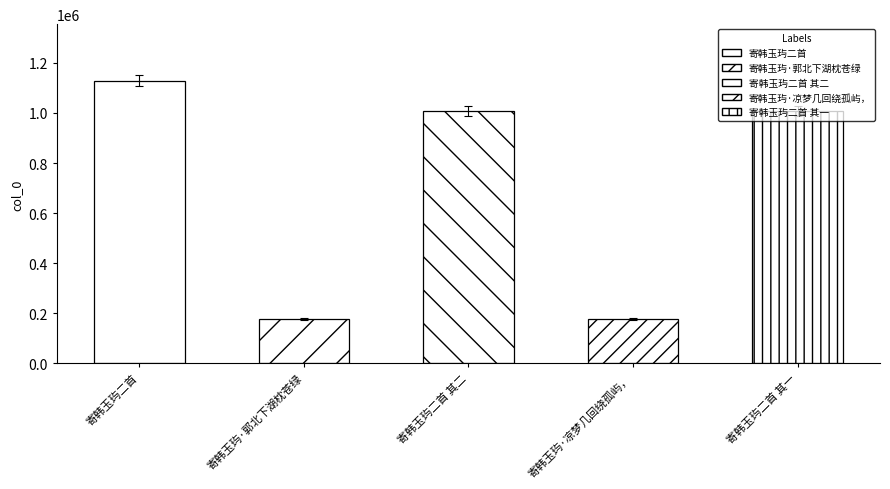

At which label is the value closest to 652862?

寄韩玉玙二首 其二